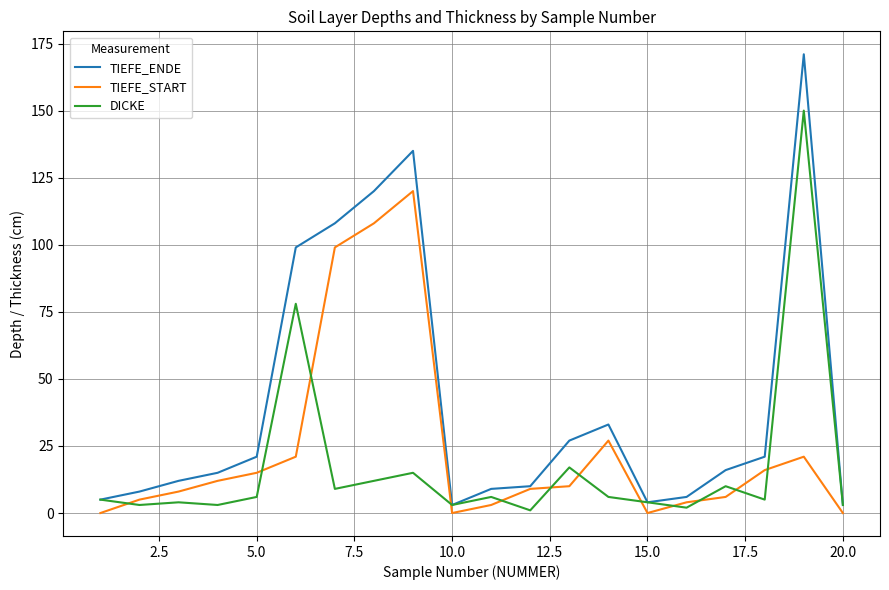

Reading left to right, what are all the values shown in this chart?

TIEFE_ENDE: 5	8	12	15	21	99	108	120	135	3	9	10	27	33	4	6	16	21	171	3
TIEFE_START: 0	5	8	12	15	21	99	108	120	0	3	9	10	27	0	4	6	16	21	0
DICKE: 5	3	4	3	6	78	9	12	15	3	6	1	17	6	4	2	10	5	150	3